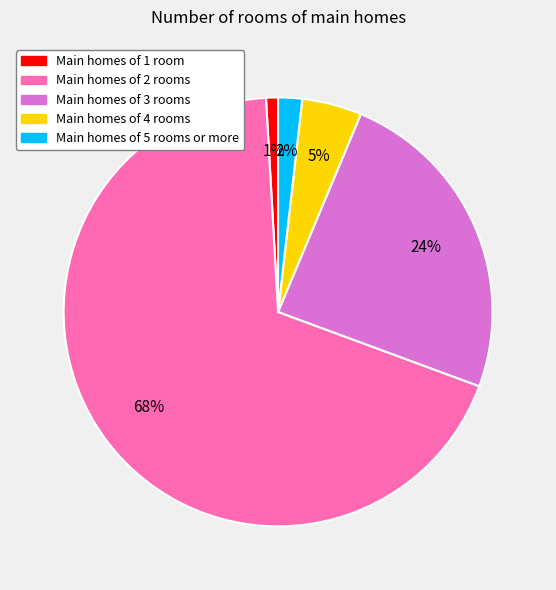

What percentage is the Main homes of 5 rooms or more slice, to the nearest percent?

2%